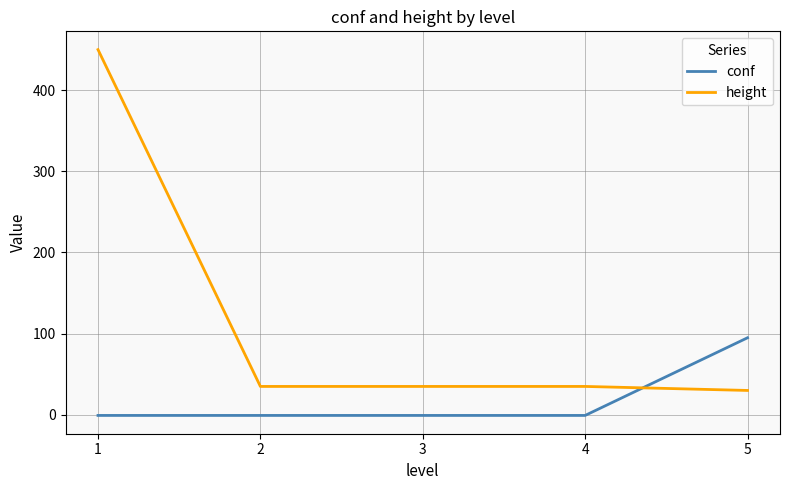

Reading left to right, transcribe all the data shown in this chart.

conf: -1.0	-1.0	-1.0	-1.0	94.7
height: 450.0	34.8	34.8	34.8	29.8